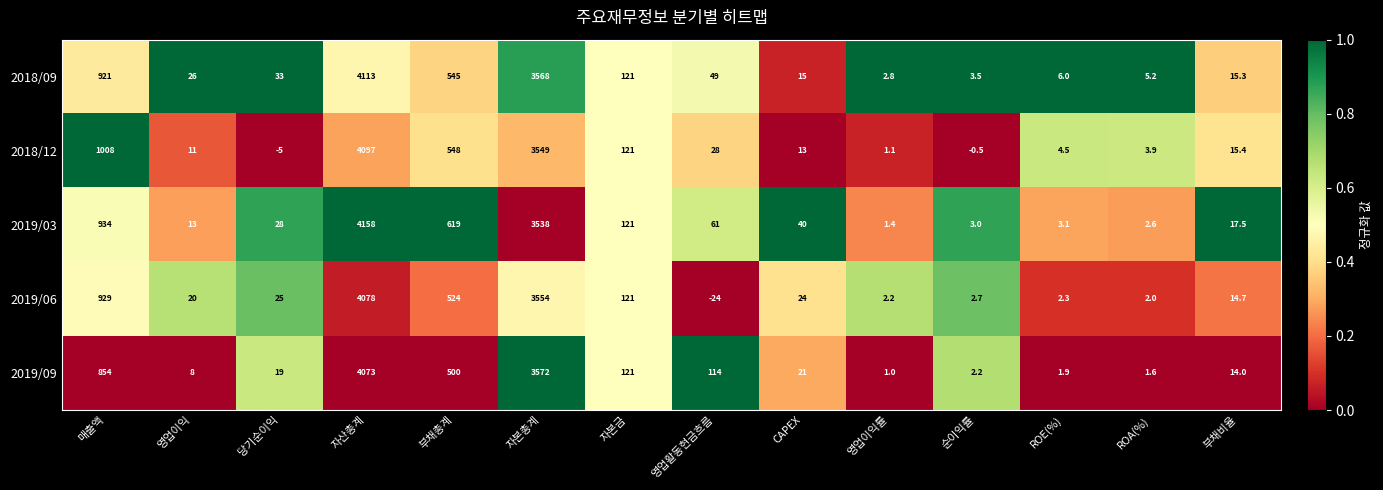

The value of 2019/06 at 부채비율 is 20.6. True or false?

False